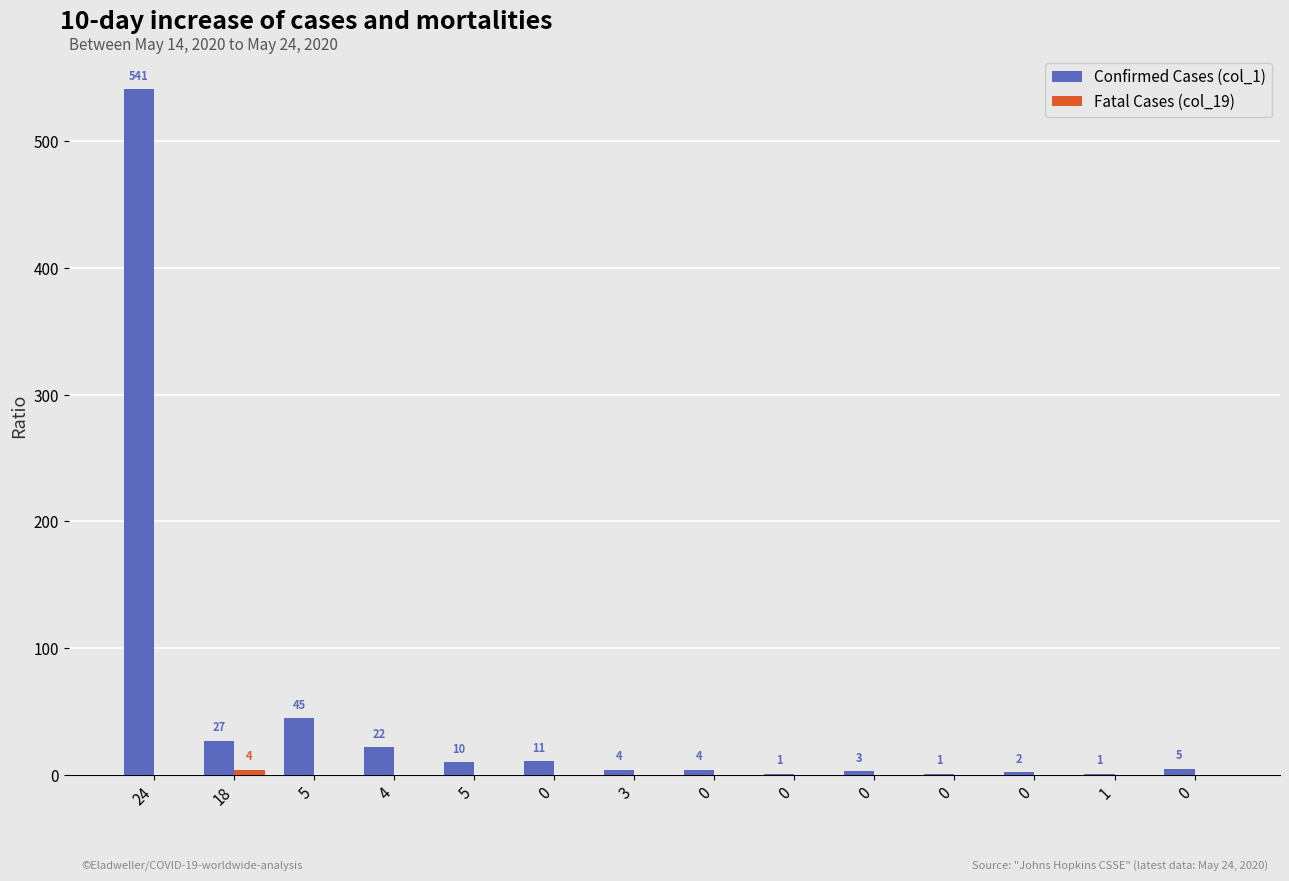

Does the chart contain stacked bars?

No